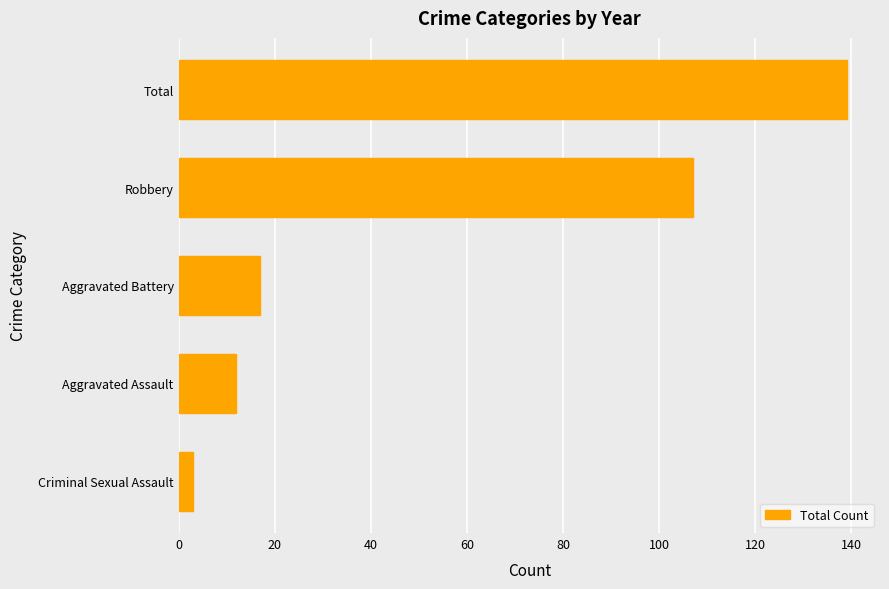

What is the difference between the second highest and minimum values?

104